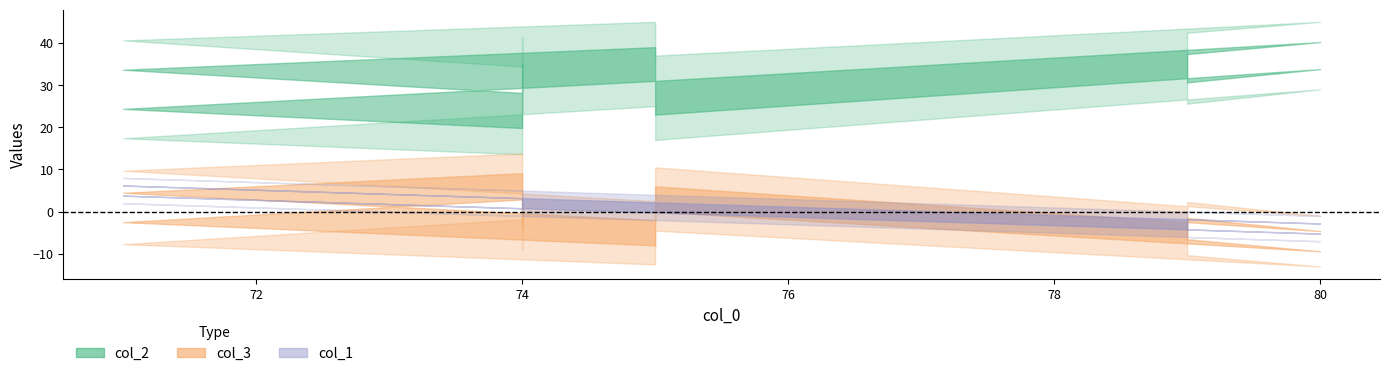

True or false: col_3 has more than 2 points higher than both neighbors.

False